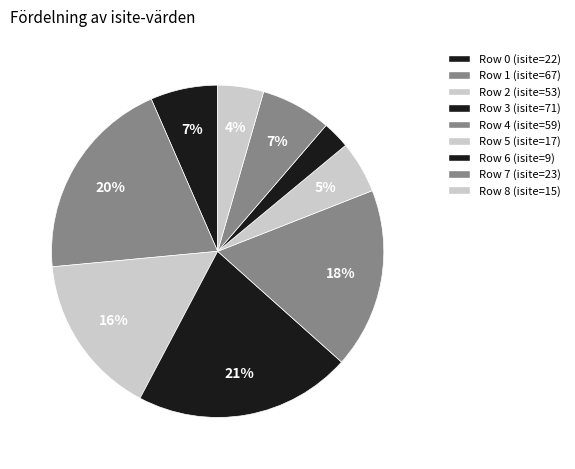

How many slices are in this pie chart?

9